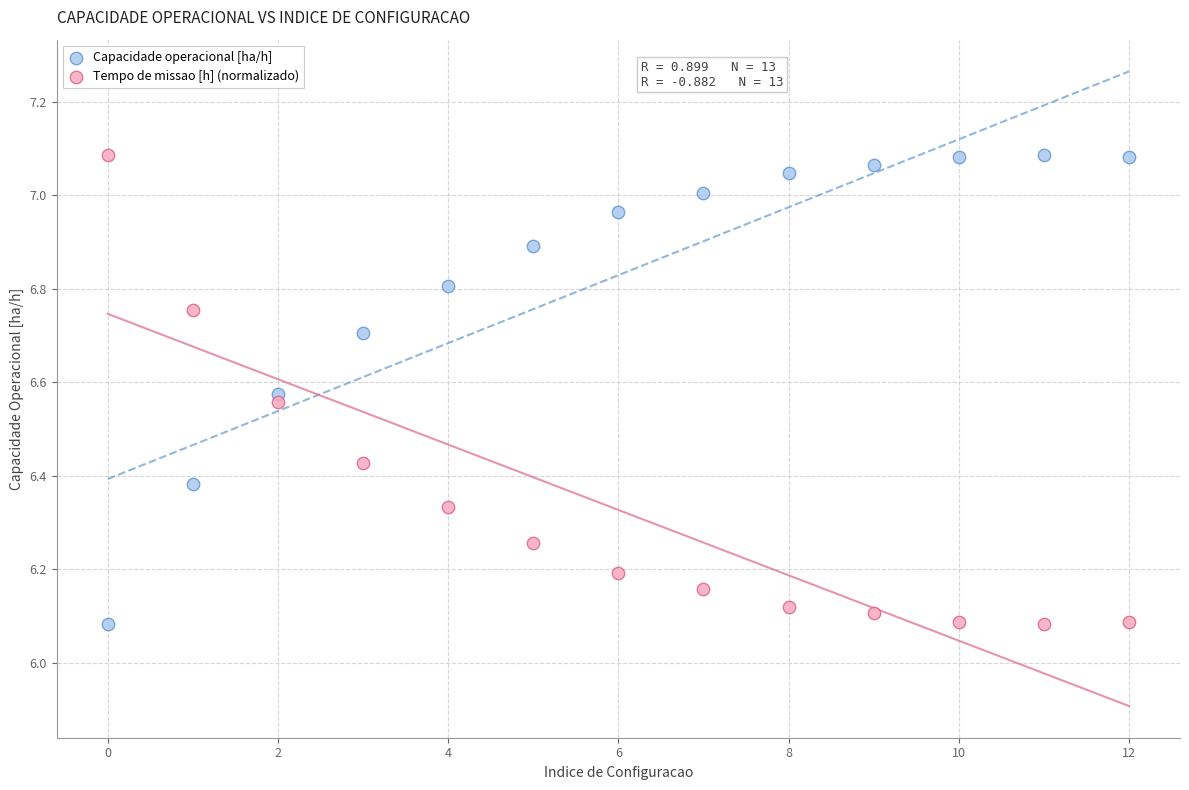

Across all data points, what is the range of Y values (max minus min)?

1.0